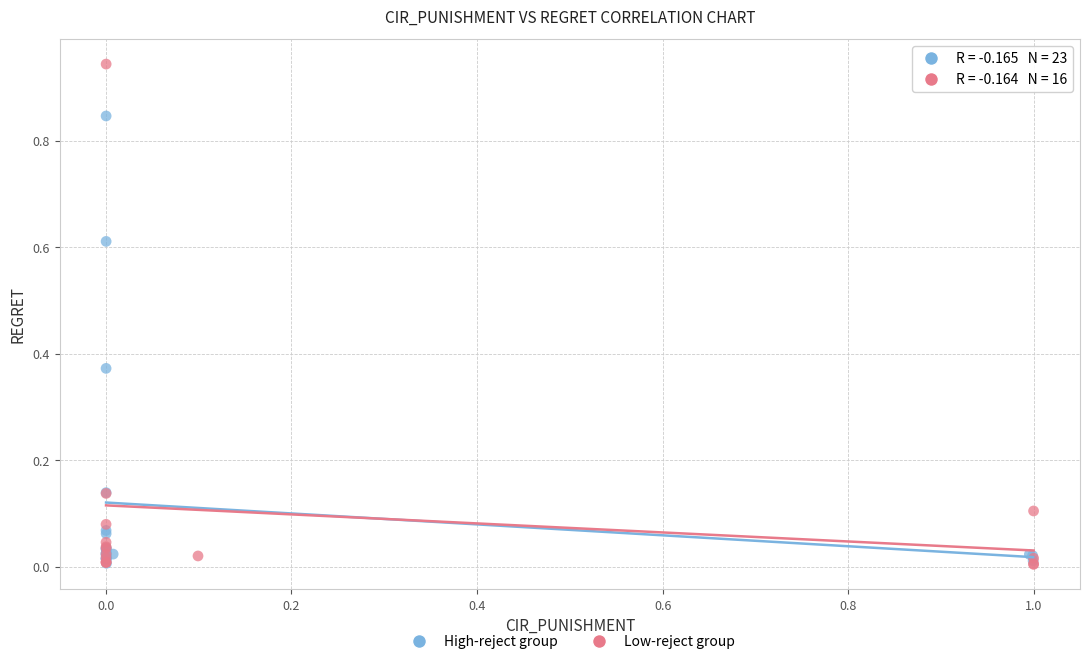

Which series contains the highest Y value?

Low-reject group